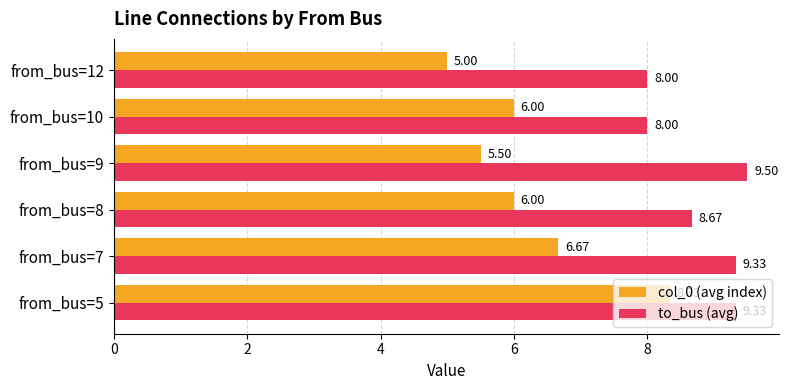

What is the minimum value for to_bus (avg)?

8.0